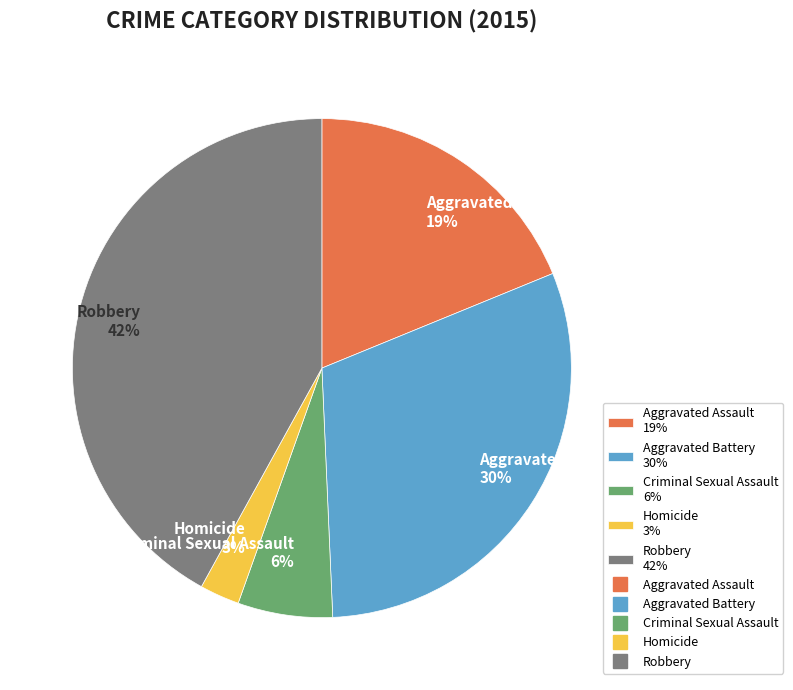

Rank the categories by value from highest to lowest.

Robbery, Aggravated Battery, Aggravated Assault, Criminal Sexual Assault, Homicide